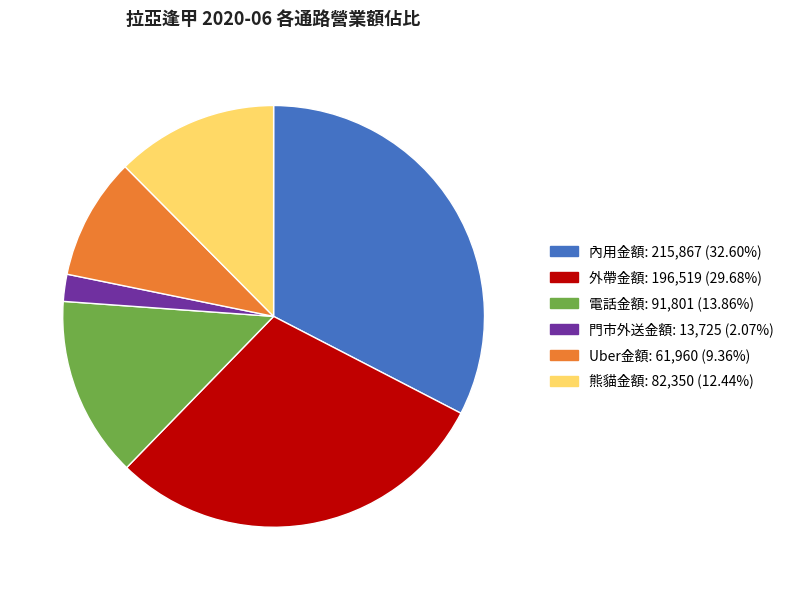

True or false: 內用金額 accounts for 33% of the total.

True